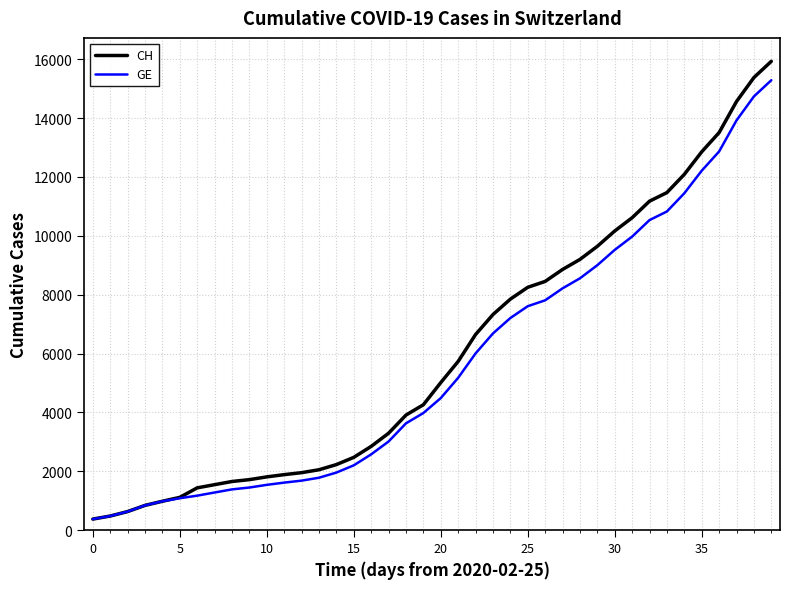

What is the maximum value shown in the chart?

15926